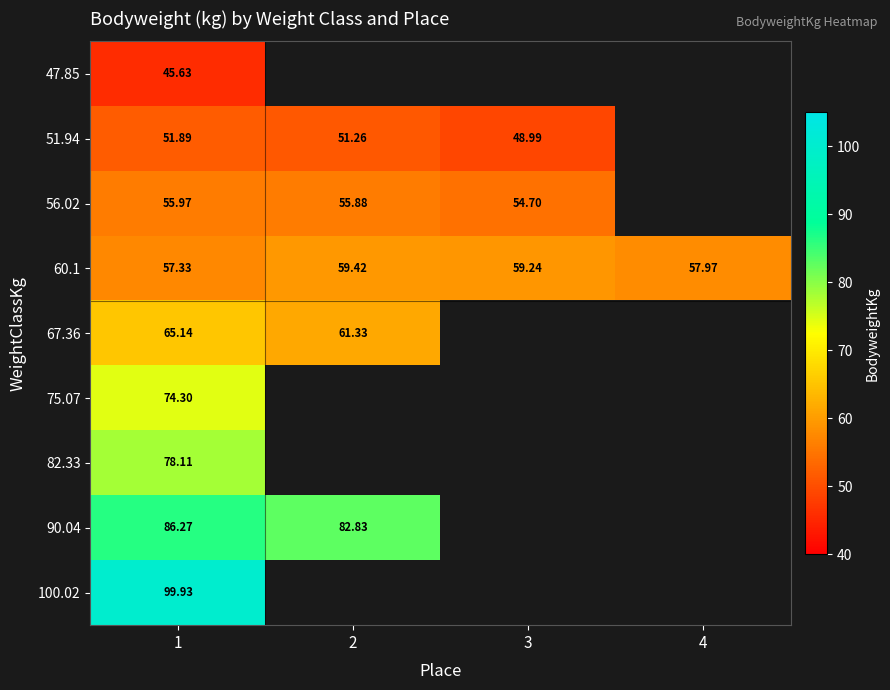

Is the value of 51.94 at 3 greater than the value of 47.85 at 1?

Yes